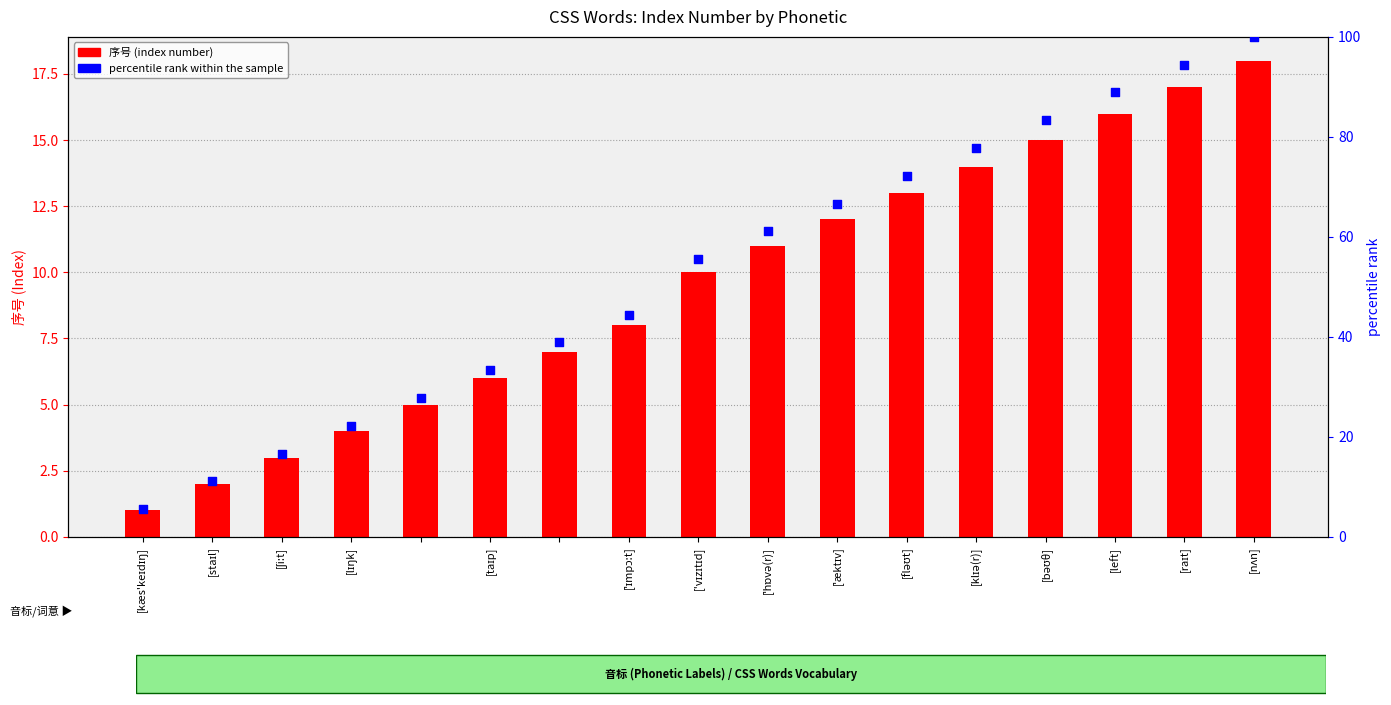

Which series contains the highest Y value?

percentile rank within the sample